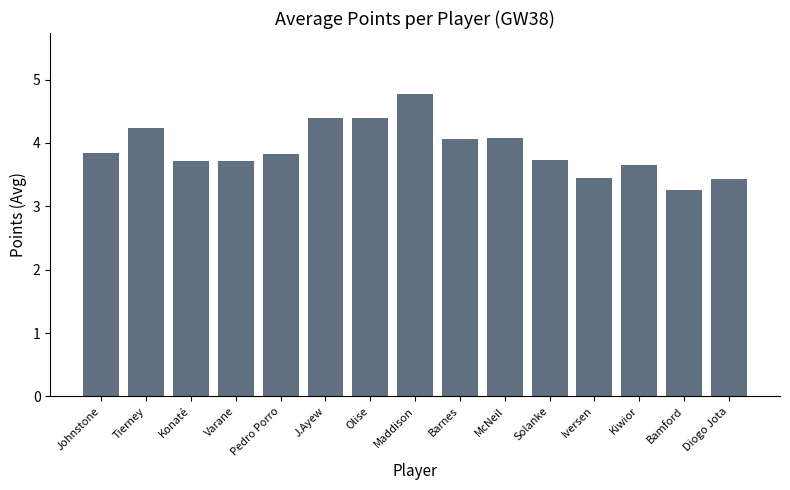

What is the difference between the maximum and minimum values?

1.5